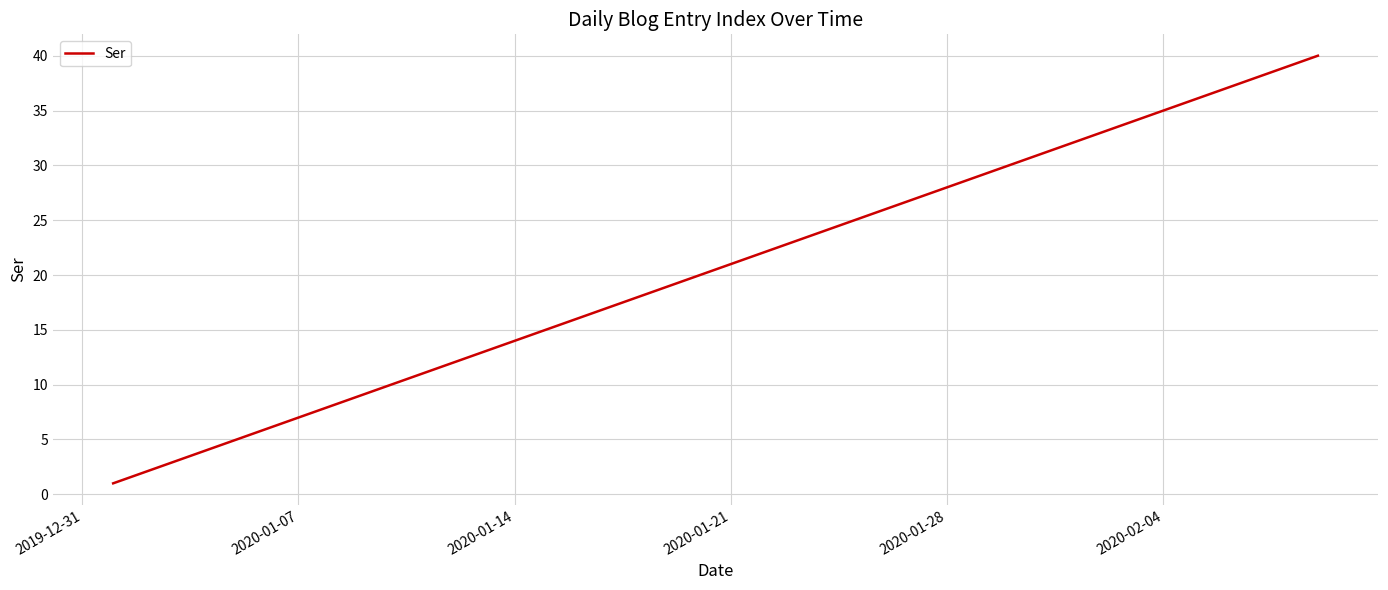

What is the maximum value shown in the chart?

40